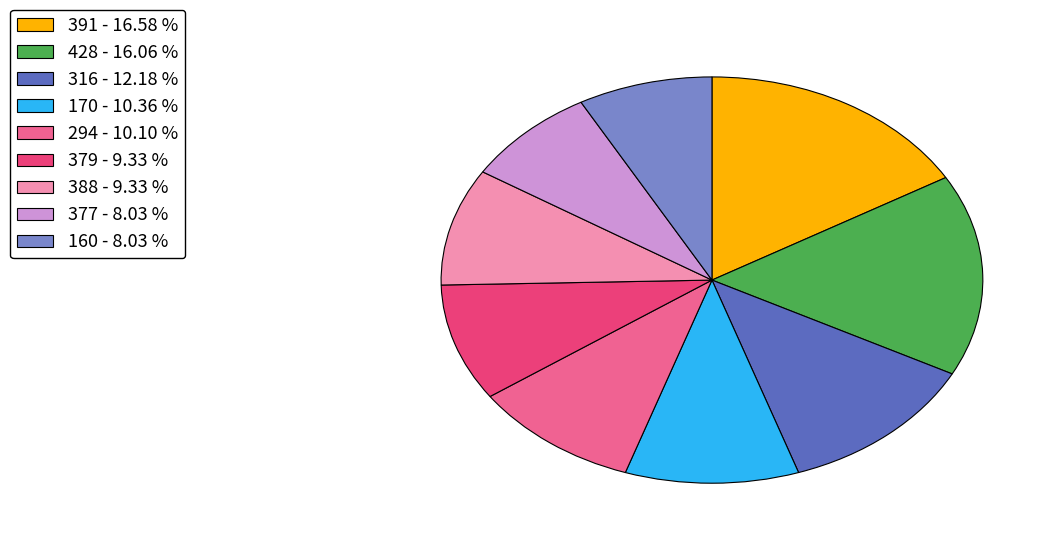

Is there a majority slice in this chart?

No